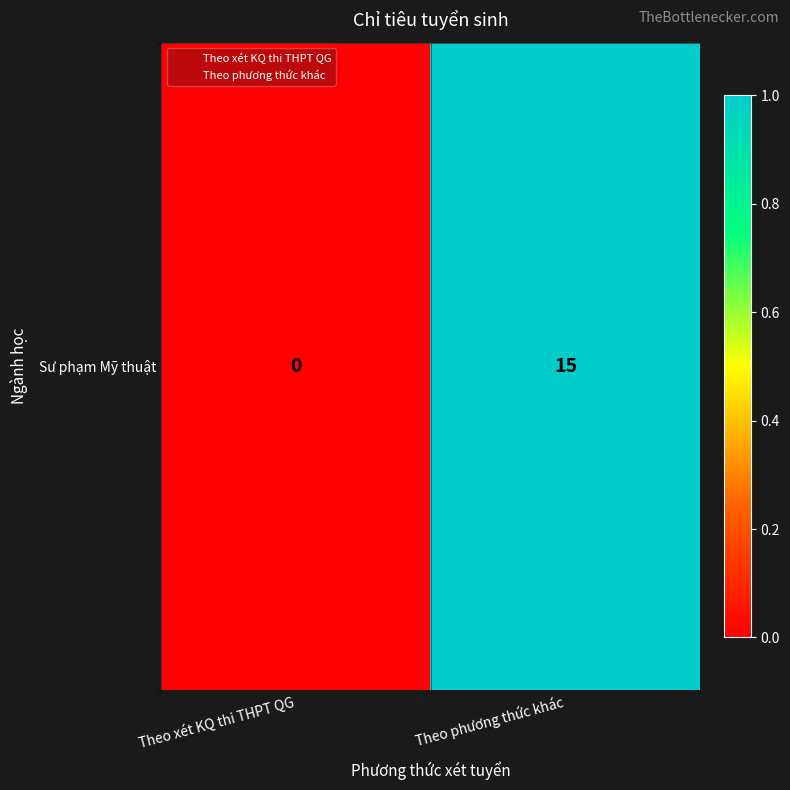

Rank the categories by value from lowest to highest.

Theo xét KQ thi THPT QG, Theo phương thức khác